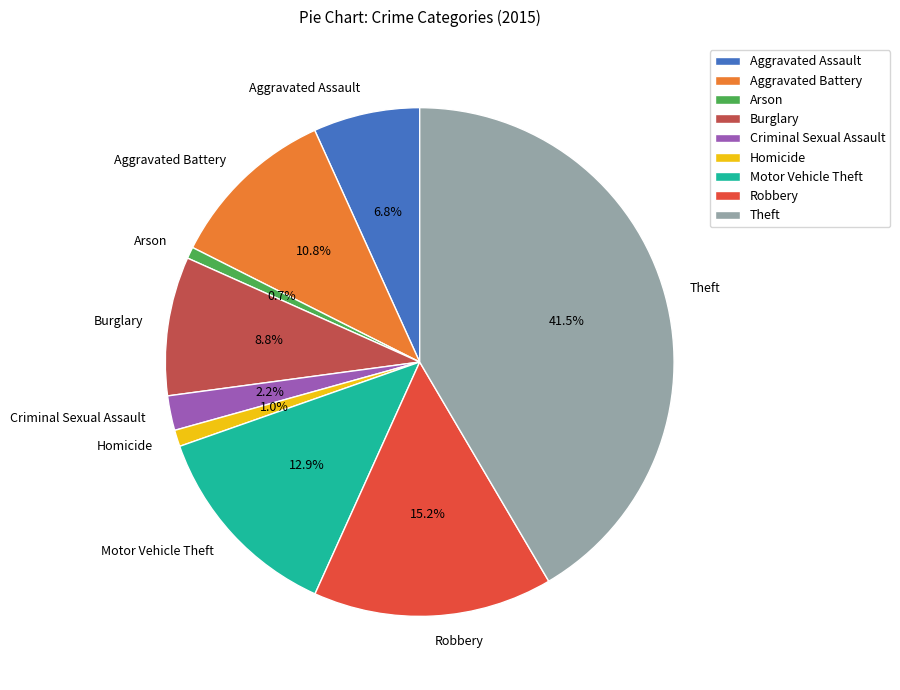

Between Theft and Homicide, which is larger?

Theft